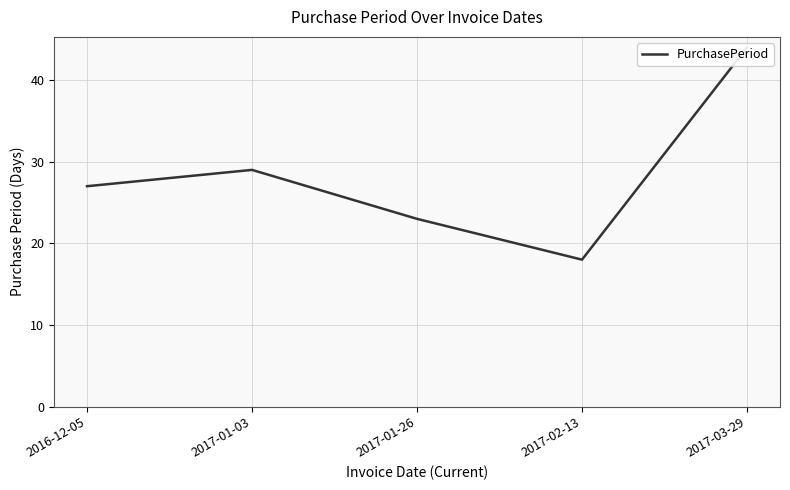

What is the label of the 1st point from the right?

2017-03-29